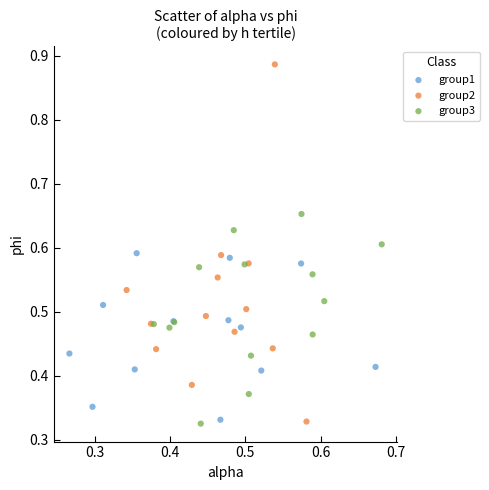

Which series contains the highest Y value?

group2